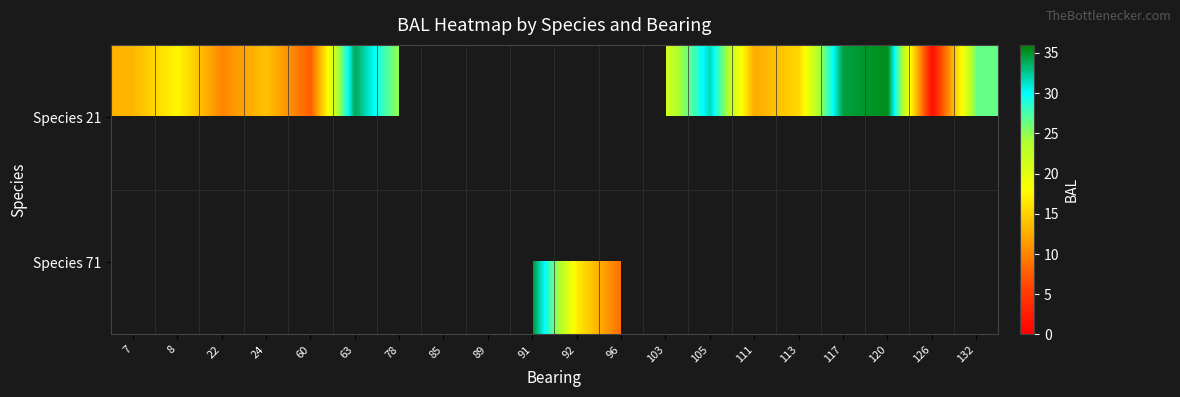

Where does the row_0 series first go above 24?

63